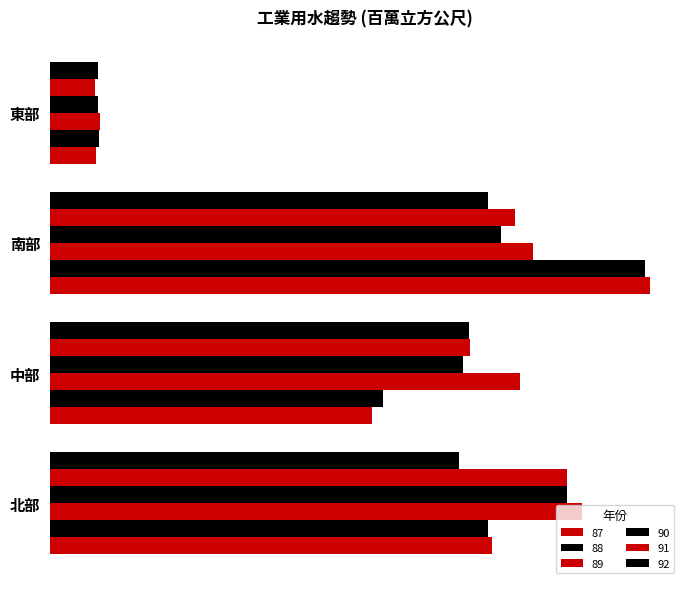

Which series changed the most between 北部 and 中部?

87